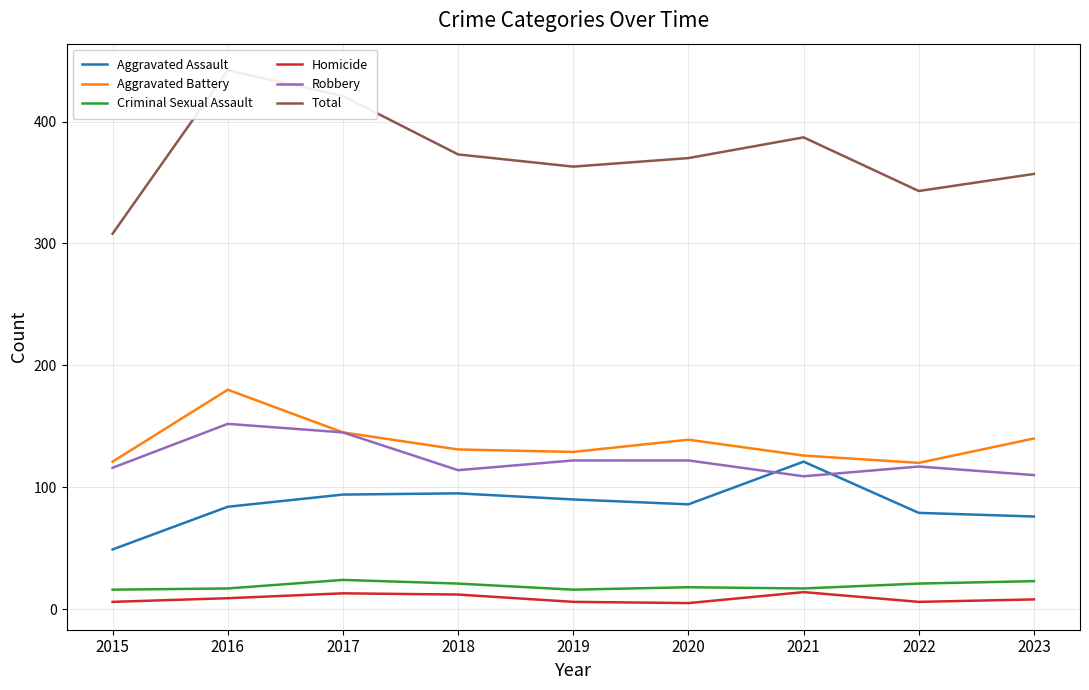

Count the Criminal Sexual Assault values in the range 17 to 21.

5